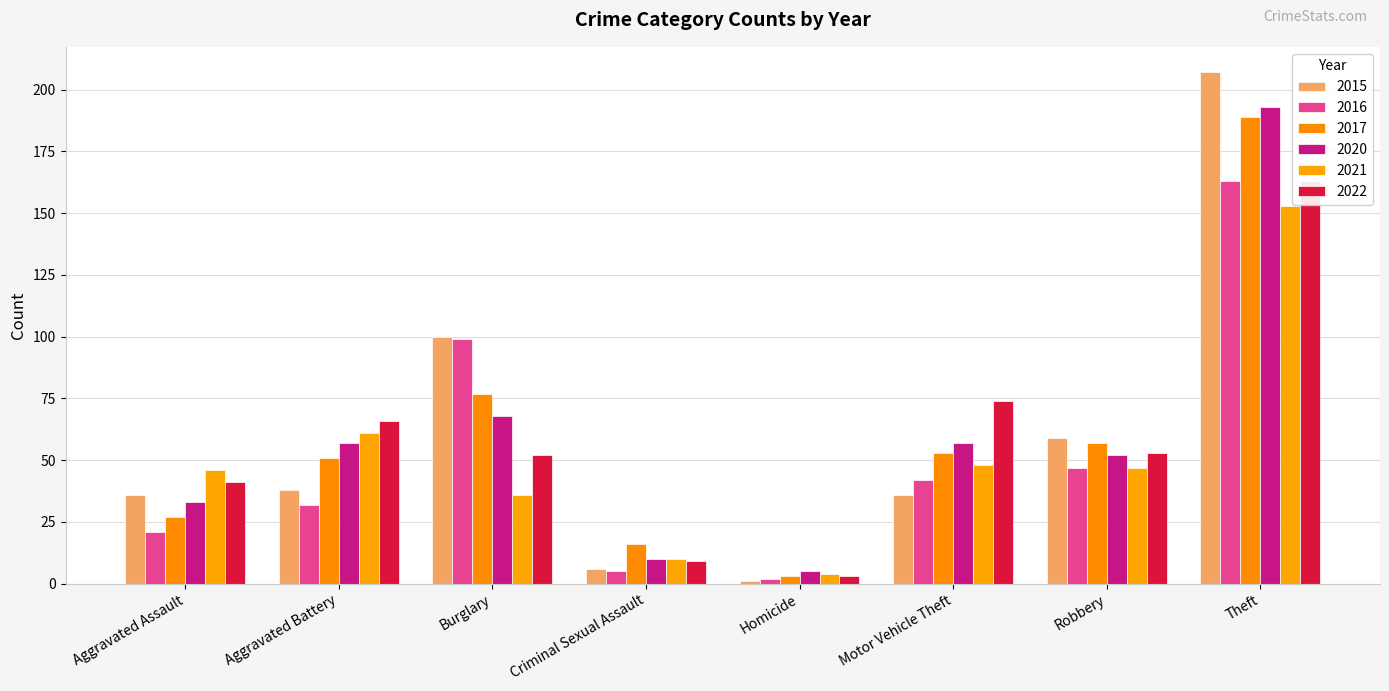

Is it true that 2022 equals 75 at Burglary?

False